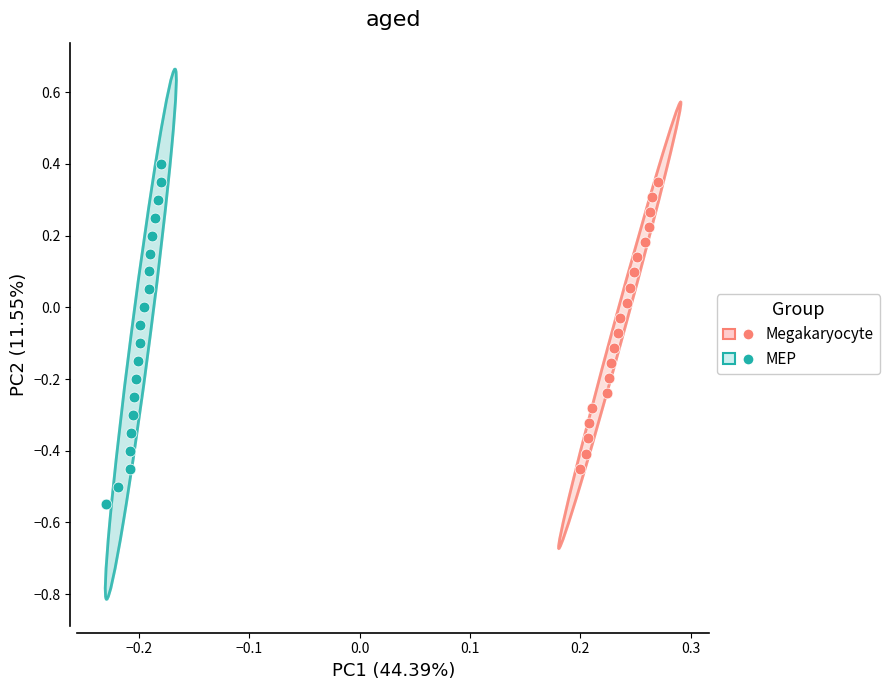

Which series has the largest Y range (max minus min)?

MEP